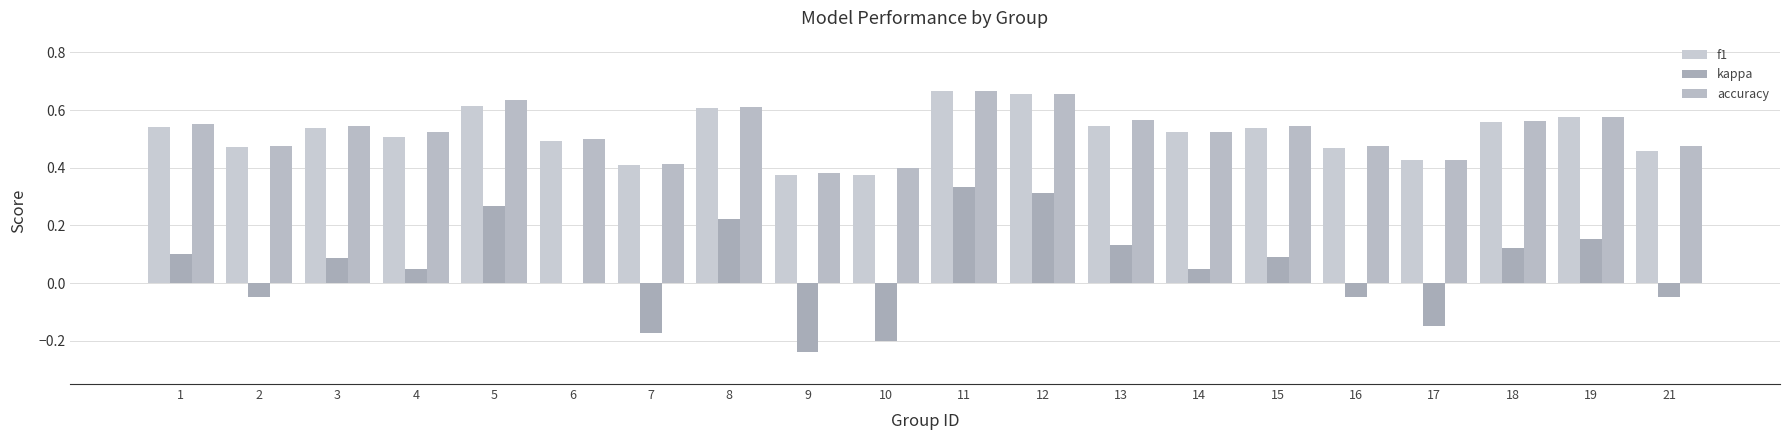

Reading left to right, list all the values displayed in this chart.

f1: 1=0.5	2=0.5	3=0.5	4=0.5	5=0.6	6=0.5	7=0.4	8=0.6	9=0.4	10=0.4	11=0.7	12=0.7	13=0.5	14=0.5	15=0.5	16=0.5	17=0.4	18=0.6	19=0.6	21=0.5
kappa: 1=0.1	2=-0.1	3=0.1	4=0.0	5=0.3	6=0.0	7=-0.2	8=0.2	9=-0.2	10=-0.2	11=0.3	12=0.3	13=0.1	14=0.0	15=0.1	16=-0.1	17=-0.1	18=0.1	19=0.2	21=-0.1
accuracy: 1=0.6	2=0.5	3=0.5	4=0.5	5=0.6	6=0.5	7=0.4	8=0.6	9=0.4	10=0.4	11=0.7	12=0.7	13=0.6	14=0.5	15=0.5	16=0.5	17=0.4	18=0.6	19=0.6	21=0.5